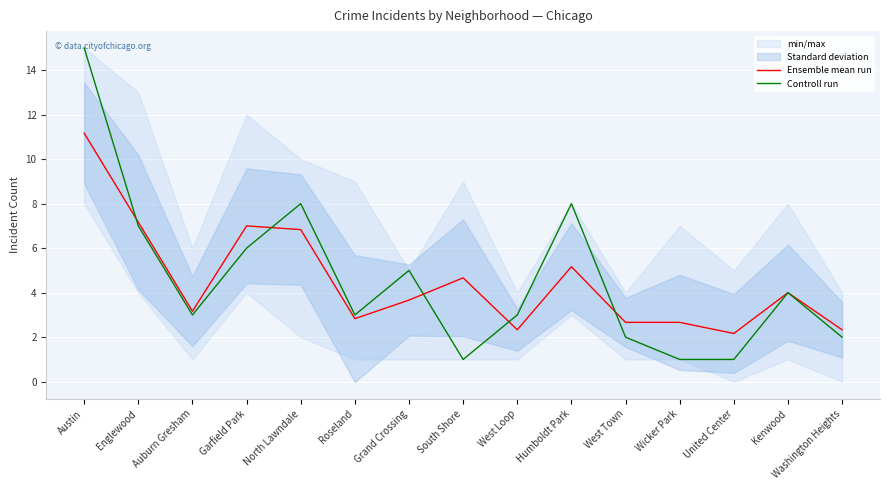

What is the smallest value displayed?

1.0